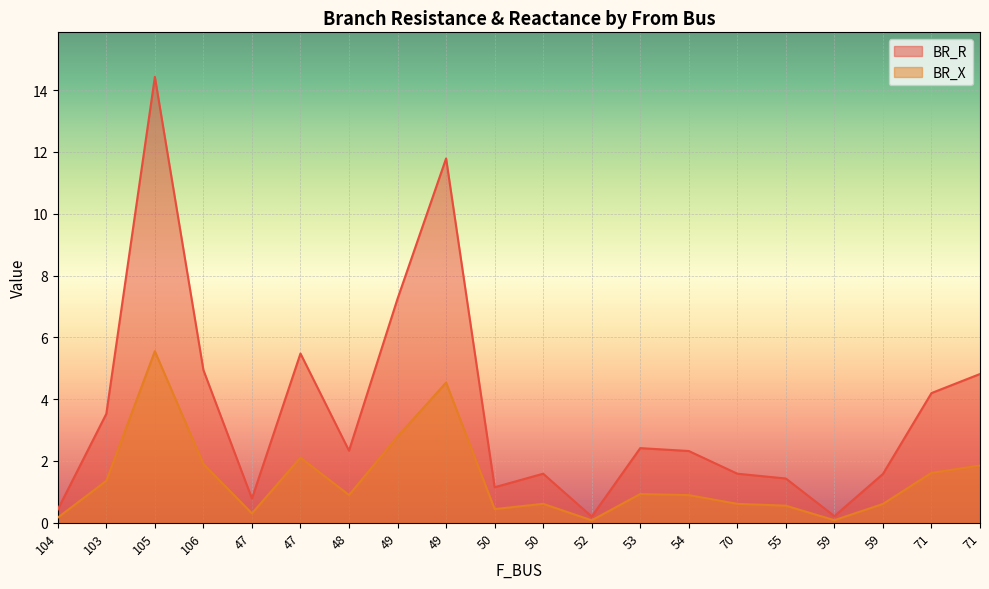

Which series changed the most between 47 and 50?

BR_R